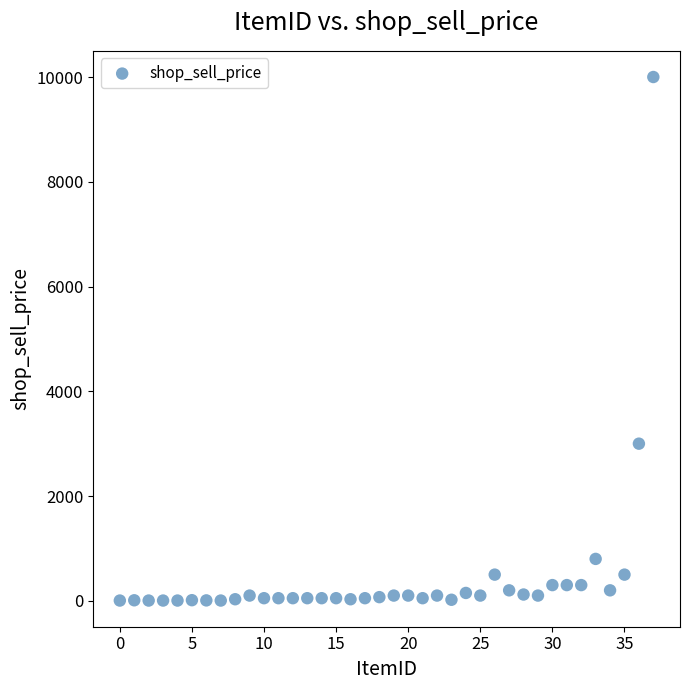

What is the range of Y values (max minus min)?

9995